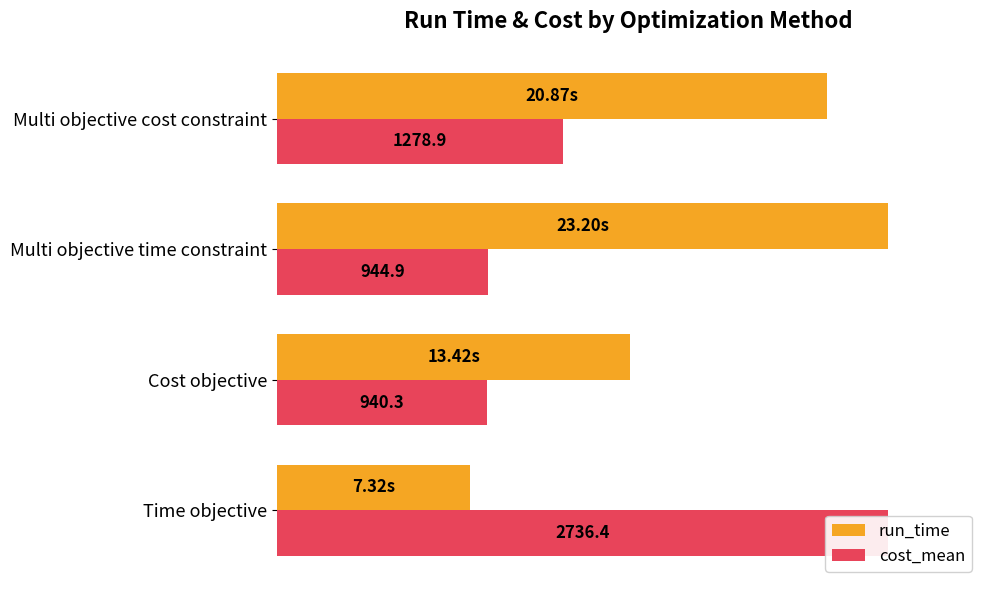

Which has a higher value, Multi objective cost constraint or Cost objective?

Multi objective cost constraint